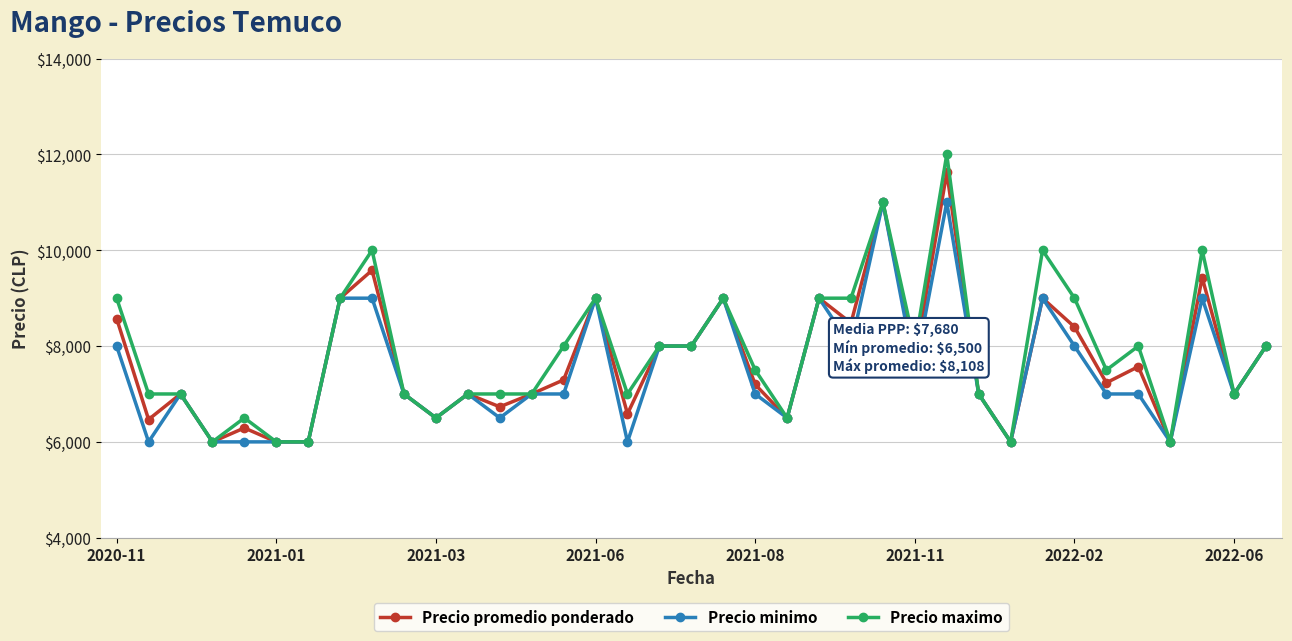

What is the maximum value for Precio minimo?

11000